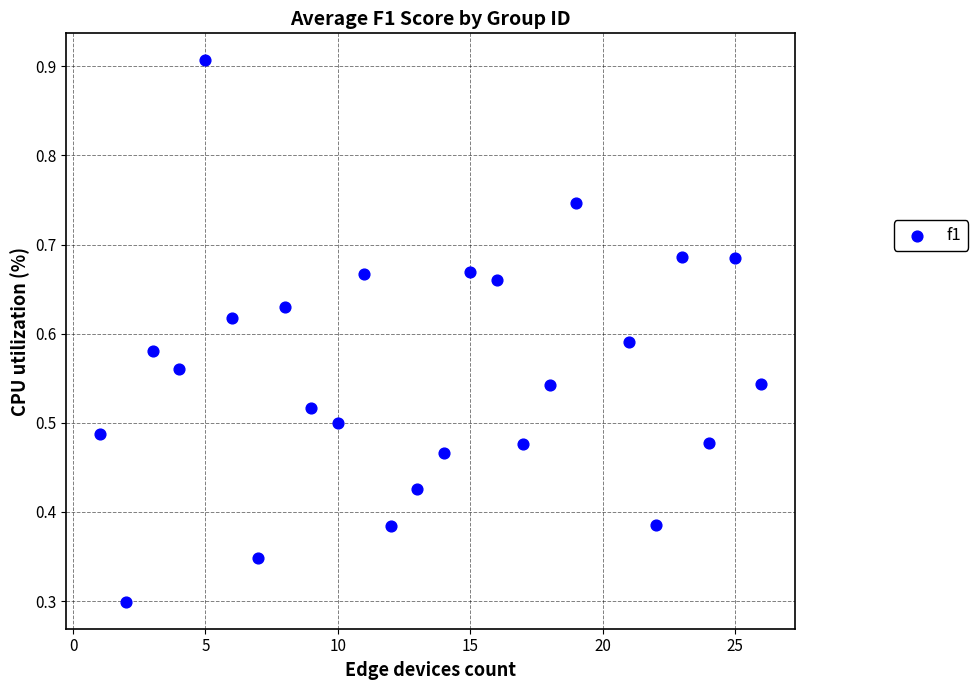

How many points are shown in the scatter plot?

25